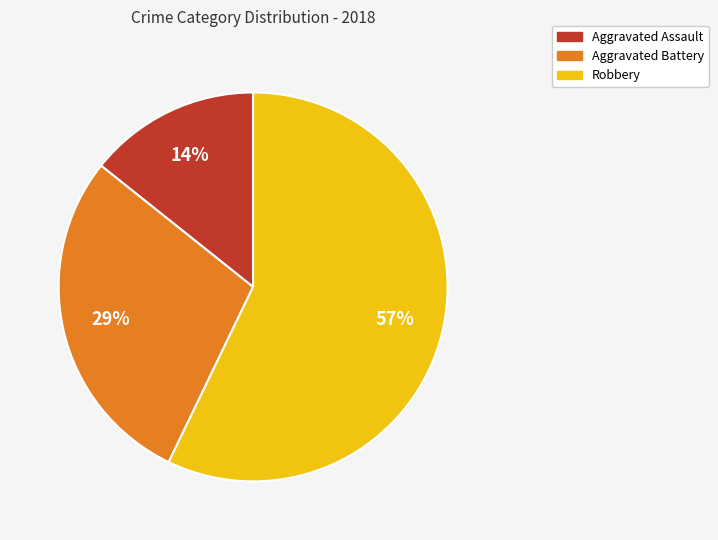

How many segments does this pie chart have?

3